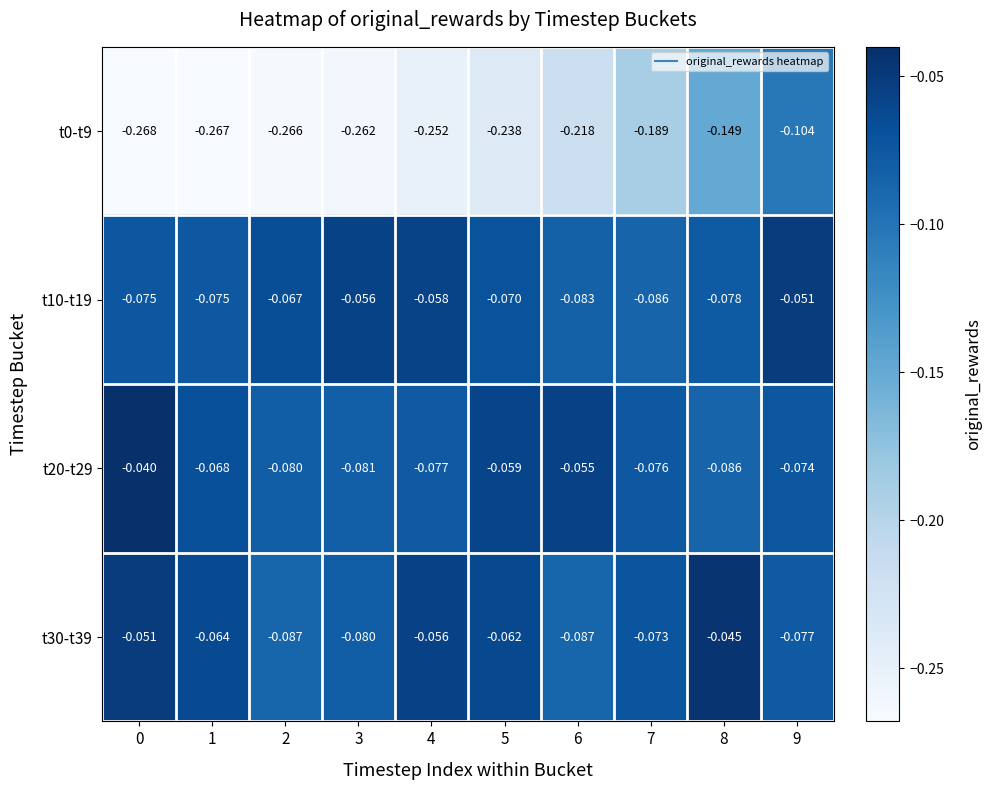

Count the number of categories in the chart.

10